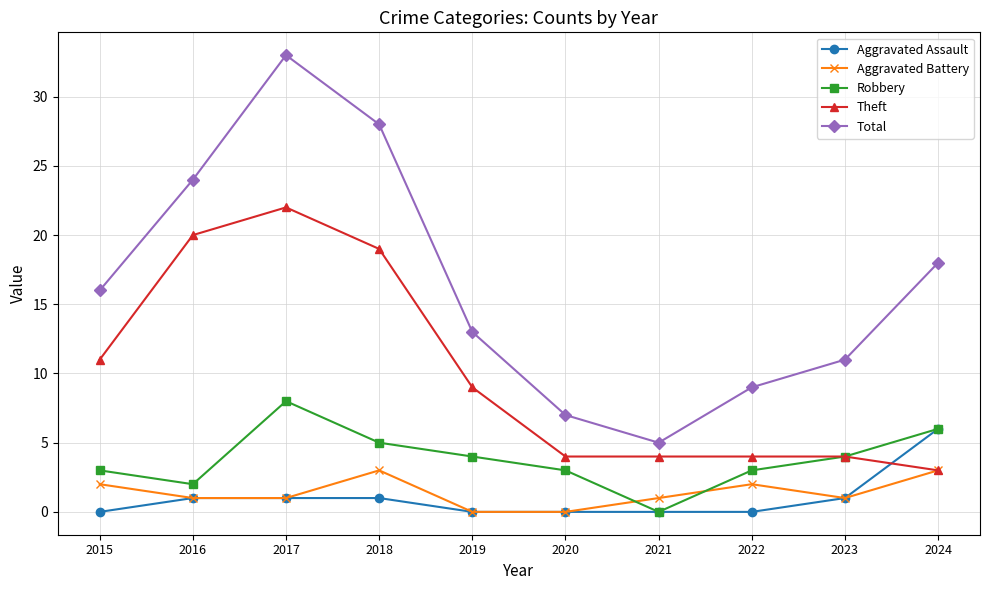

True or false: Total and Theft cross at least once.

False